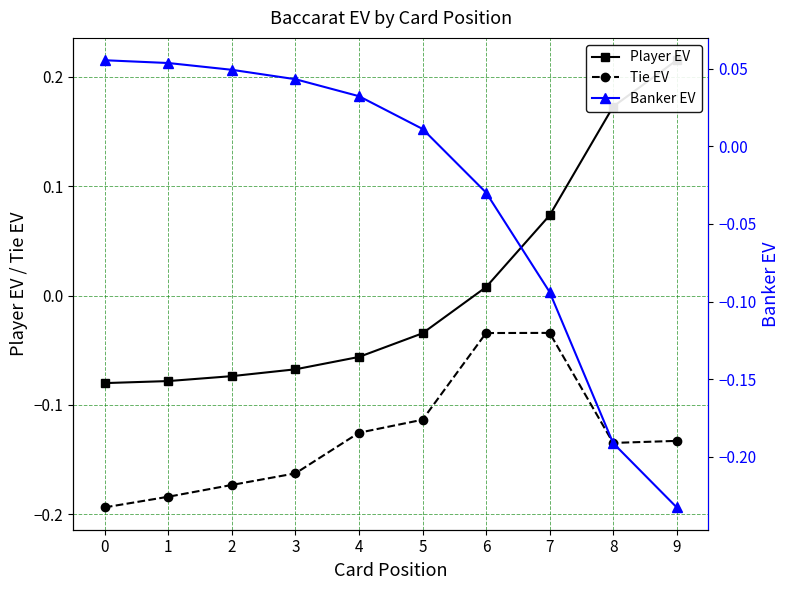

True or false: Player EV and Tie EV intersect in this chart.

False